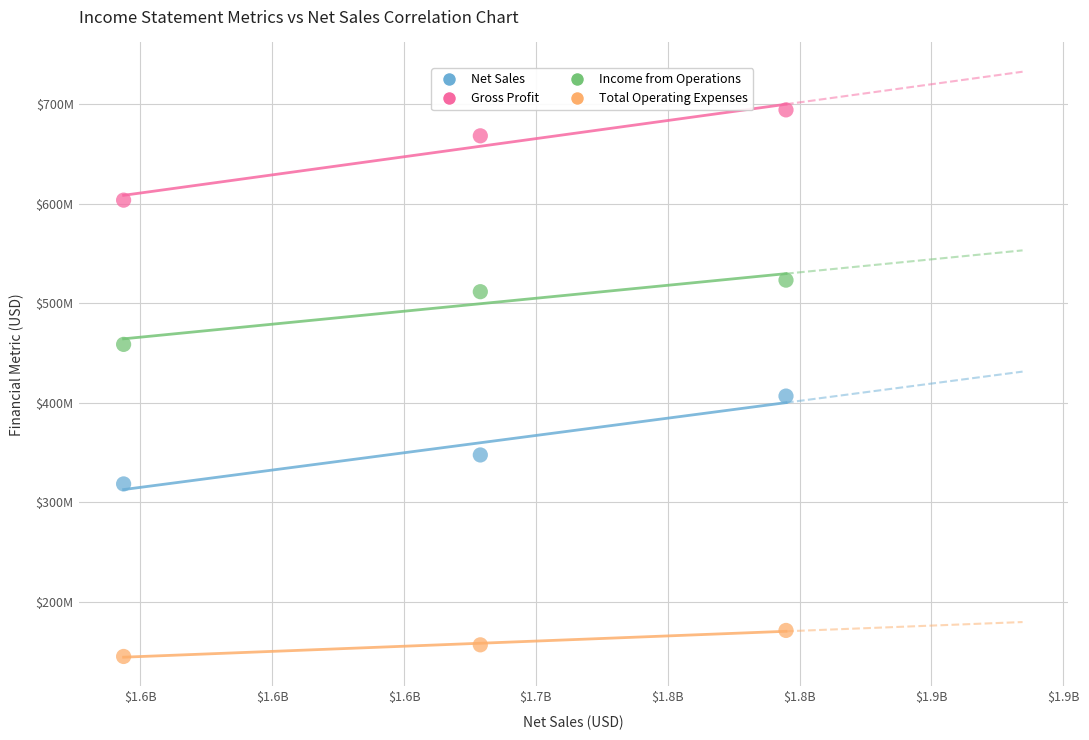

Which series reaches the maximum Y coordinate?

Gross Profit